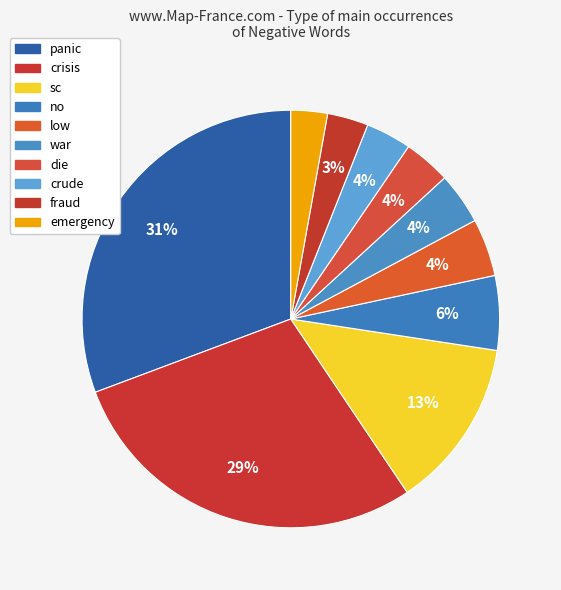

Count the number of slices in the pie.

10